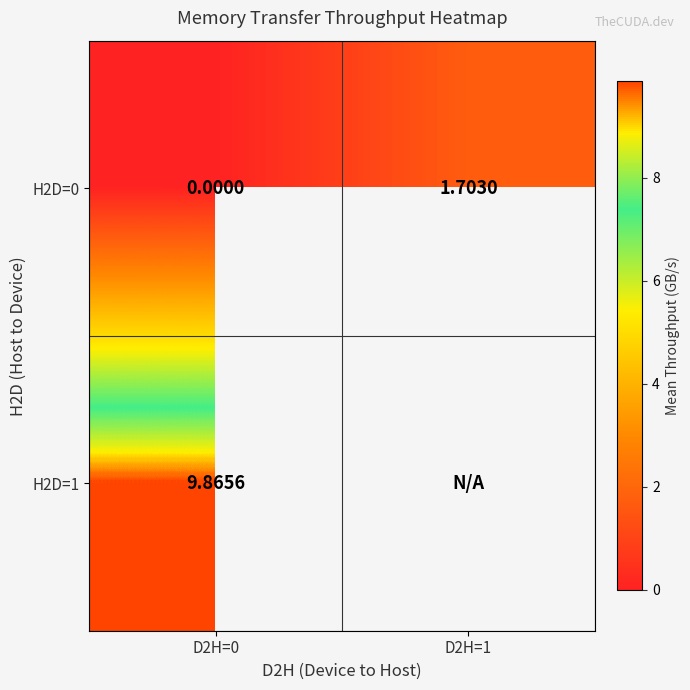

Count the number of categories in the chart.

2